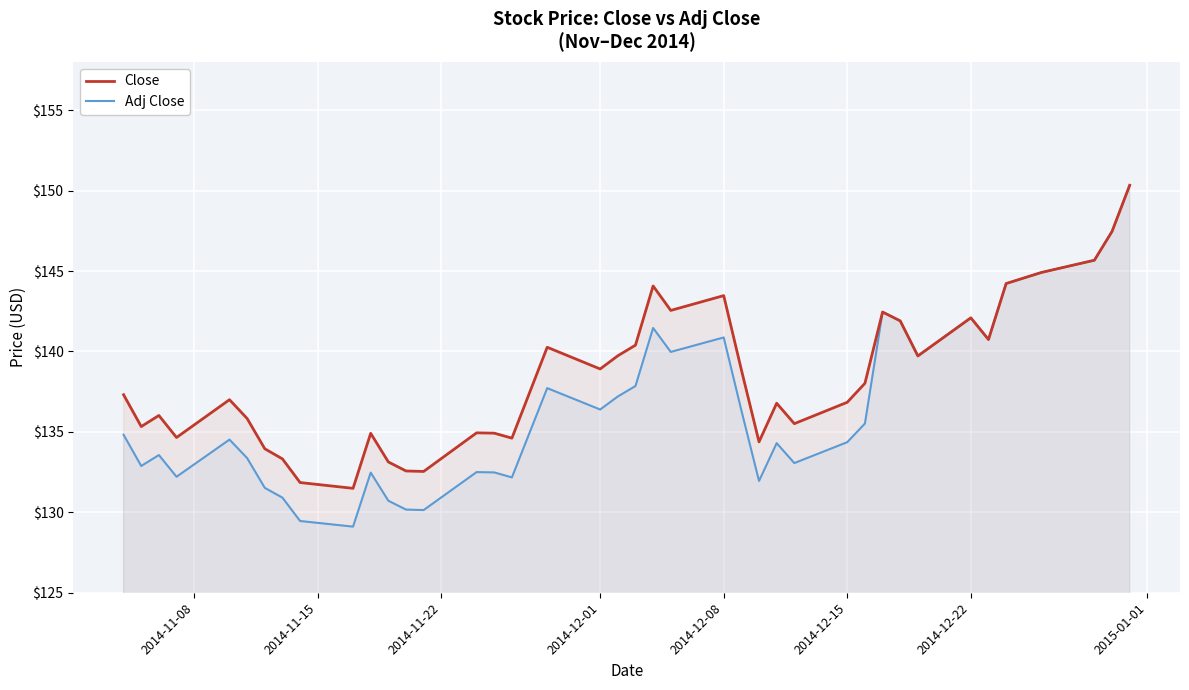

True or false: Close and Adj Close intersect in this chart.

False